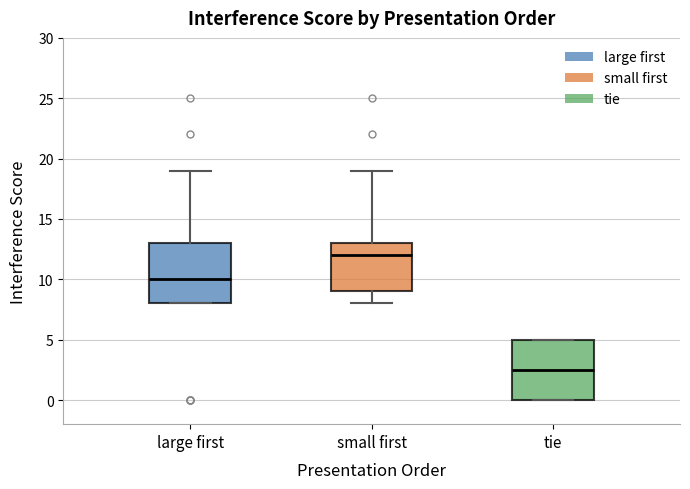

Reading left to right, transcribe this box plot: for each box, give where its median line is, the range the box spans, and where its two whiskers end, as read against the y-axis. The values are not printed on the chart, so give them approximately, as read against the axis.

large first: median 10.0, box 8.0 to 13.0, whiskers 8.0 to 19.0
small first: median 12.0, box 9.0 to 13.0, whiskers 8.0 to 19.0
tie: median 2.5, box 0.0 to 5.0, whiskers 0.0 to 5.0